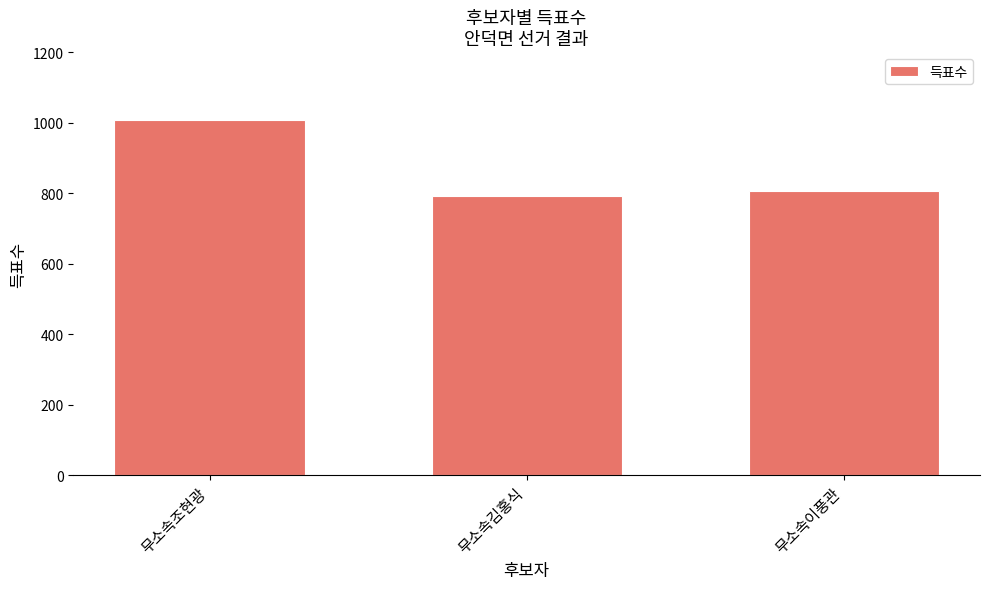

Which category has the lowest value across all series?

무소속김홍식